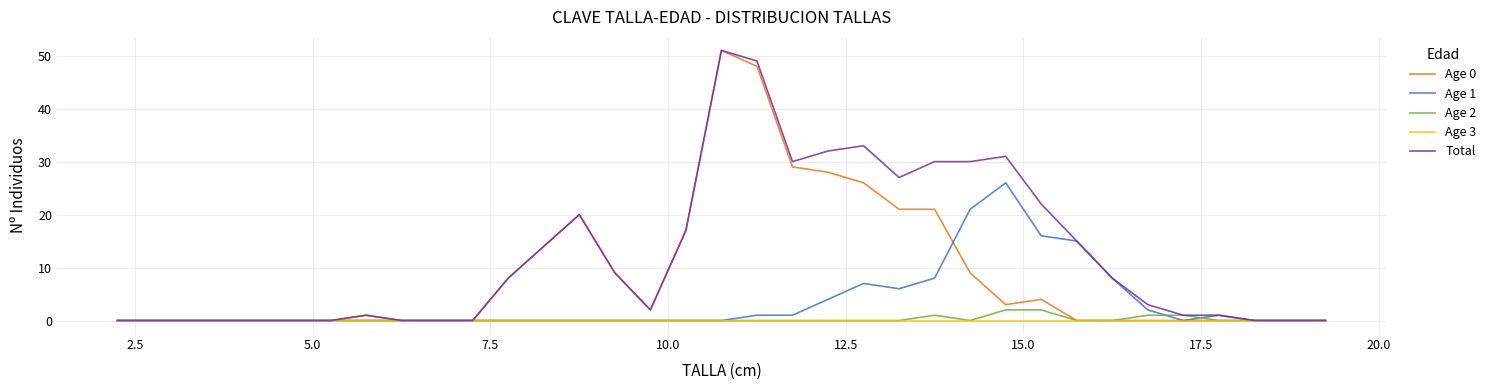

Which series has the largest total across all categories?

Total